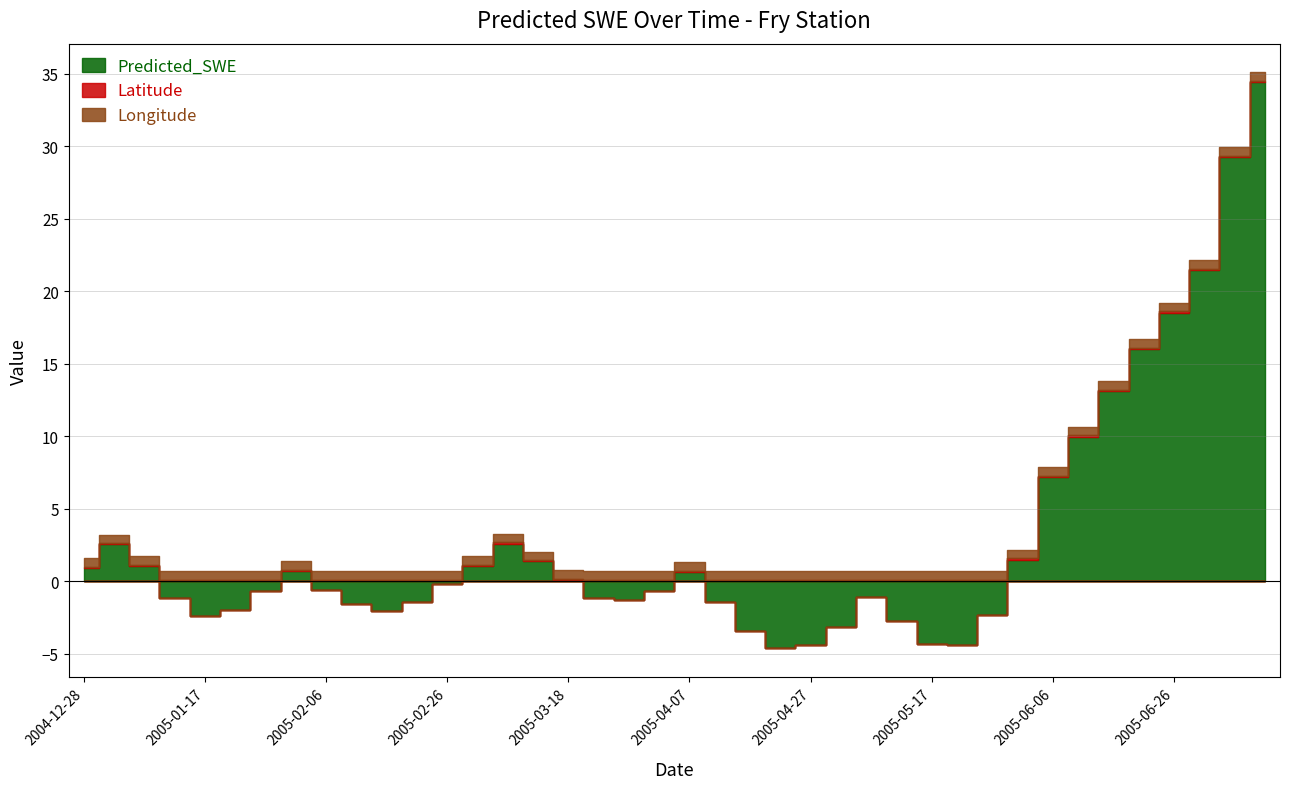

What is the sum of the Latitude values at 2005-04-02 and 2005-07-01?

0.2